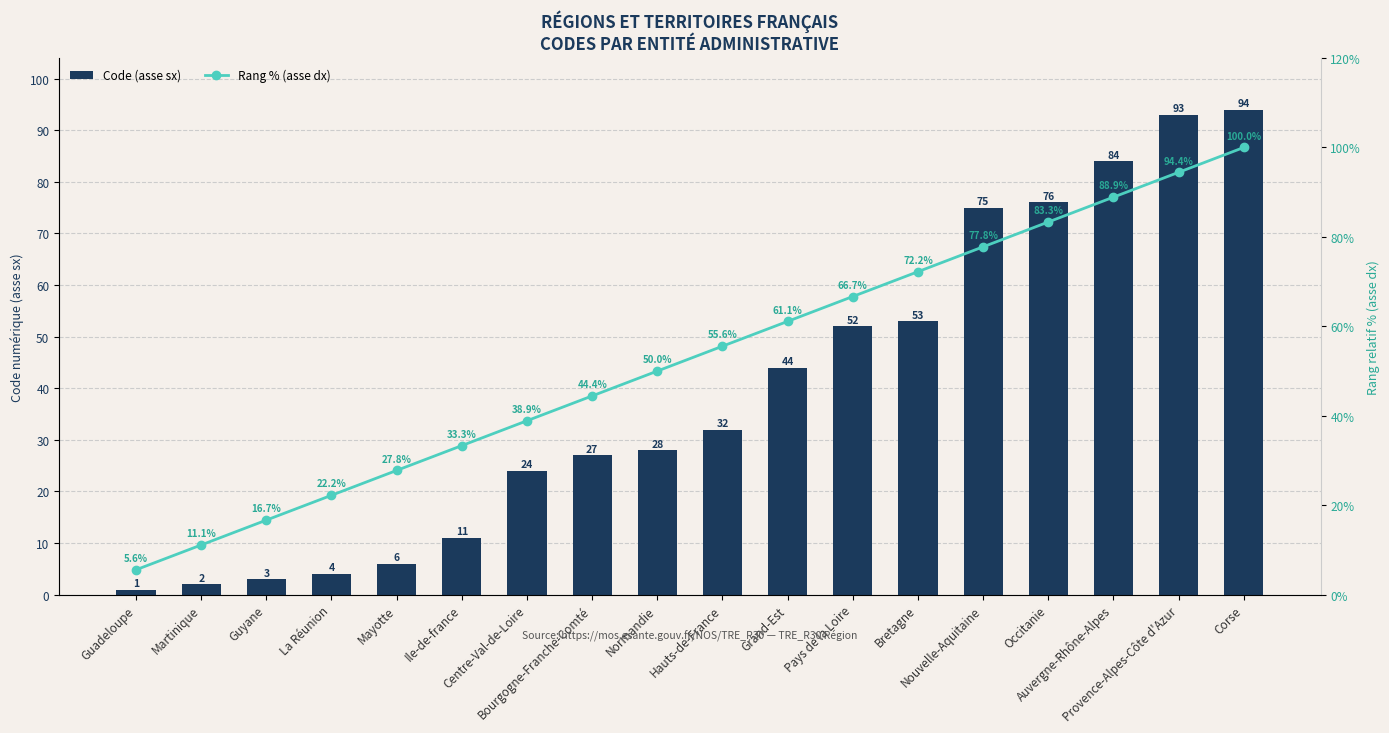

Rank the series at Guadeloupe from highest to lowest value.

Rang % (asse dx), Code (asse sx)